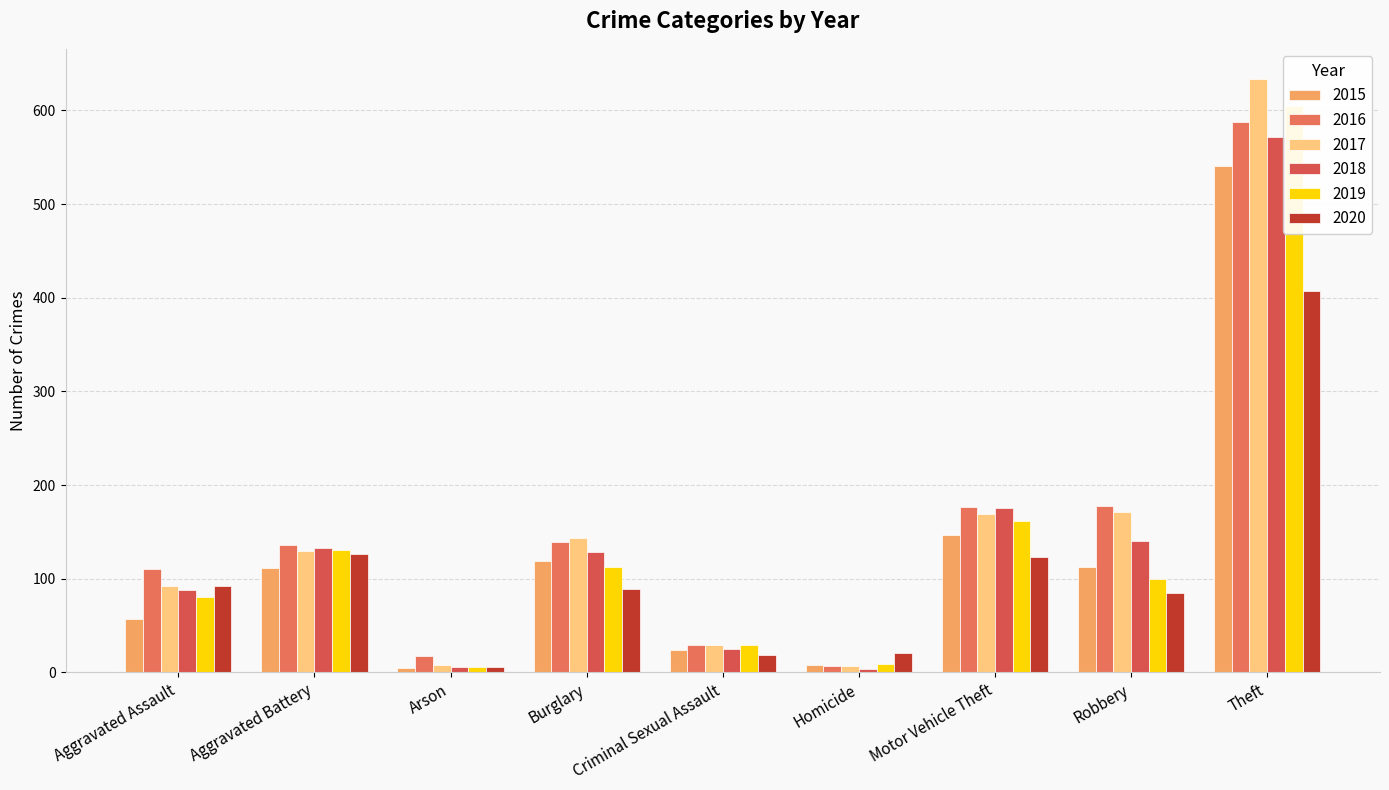

Which series has the largest range (max minus min)?

2017